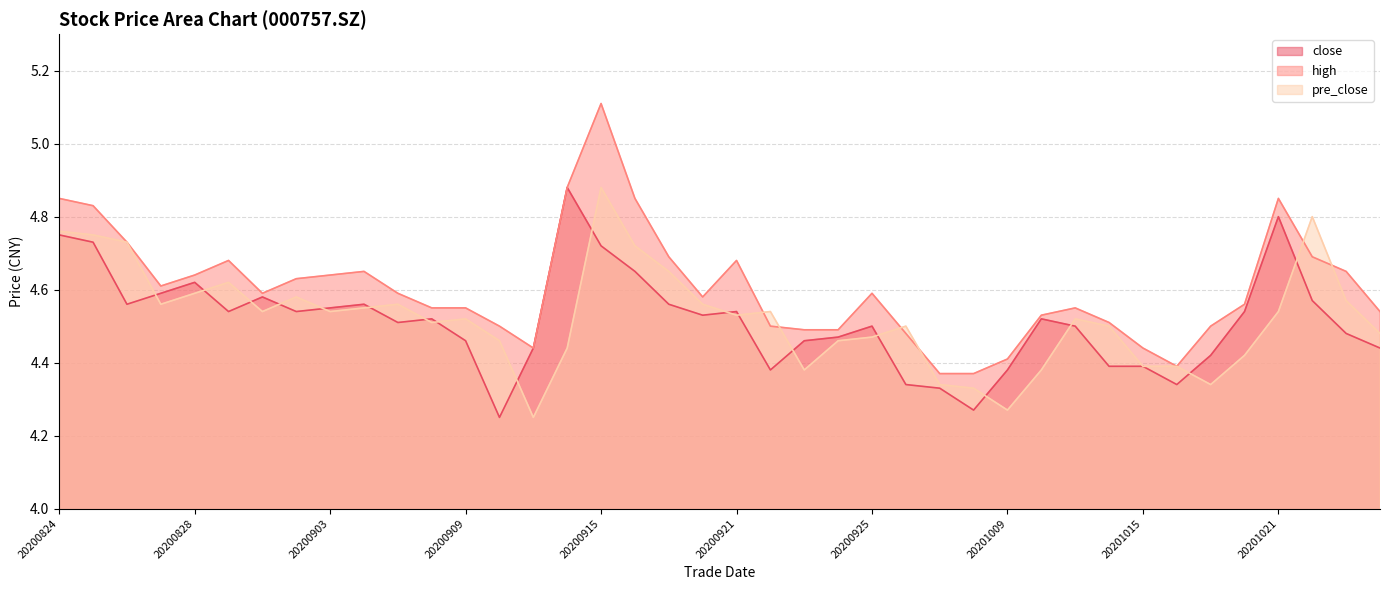

List the labels in order of close value, largest first.

20200914, 20201021, 20200824, 20200825, 20200915, 20200916, 20200828, 20200827, 20200901, 20201022, 20200826, 20200904, 20200917, 20200903, 20200831, 20200902, 20200921, 20201020, 20200918, 20200908, 20201012, 20200907, 20200925, 20201013, 20201023, 20200924, 20200909, 20200923, 20200911, 20201026, 20201019, 20201014, 20201015, 20200922, 20201009, 20200928, 20201016, 20200929, 20200930, 20200910